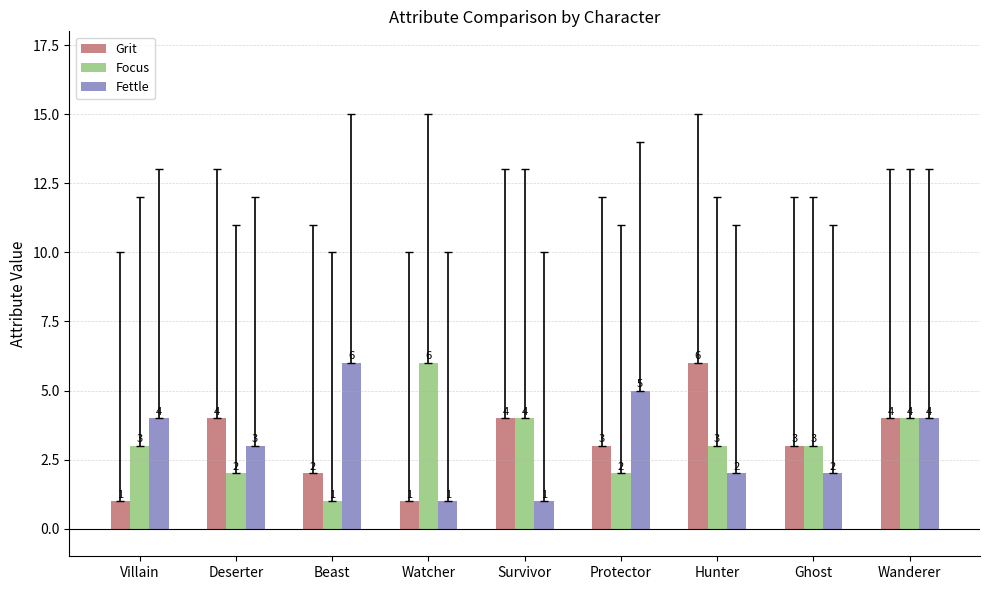

How many groups of bars are there?

9